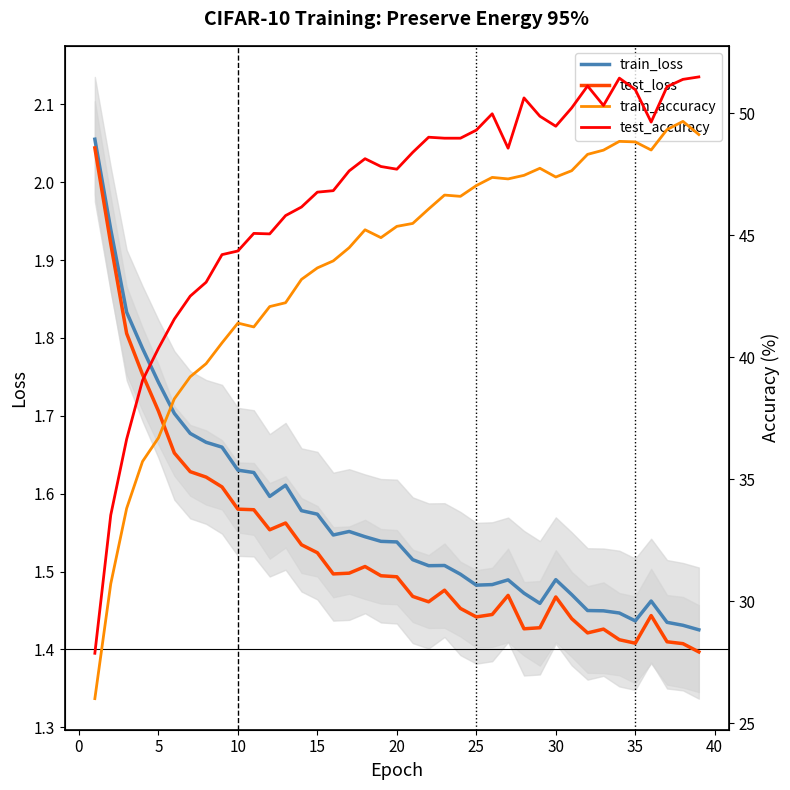

At how many categories does at least one series exceed 35?

37